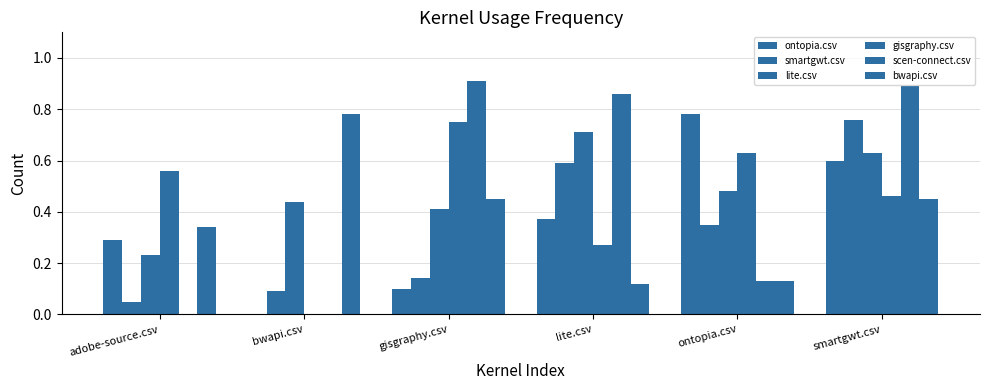

Where is smartgwt.csv nearest to the value 0?

adobe-source.csv